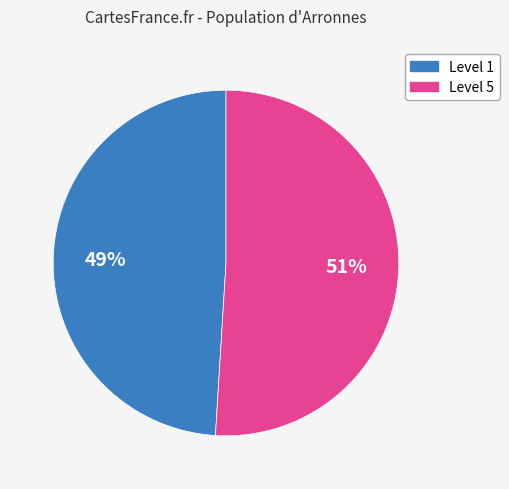

Is there any slice that represents more than half of the pie?

Yes